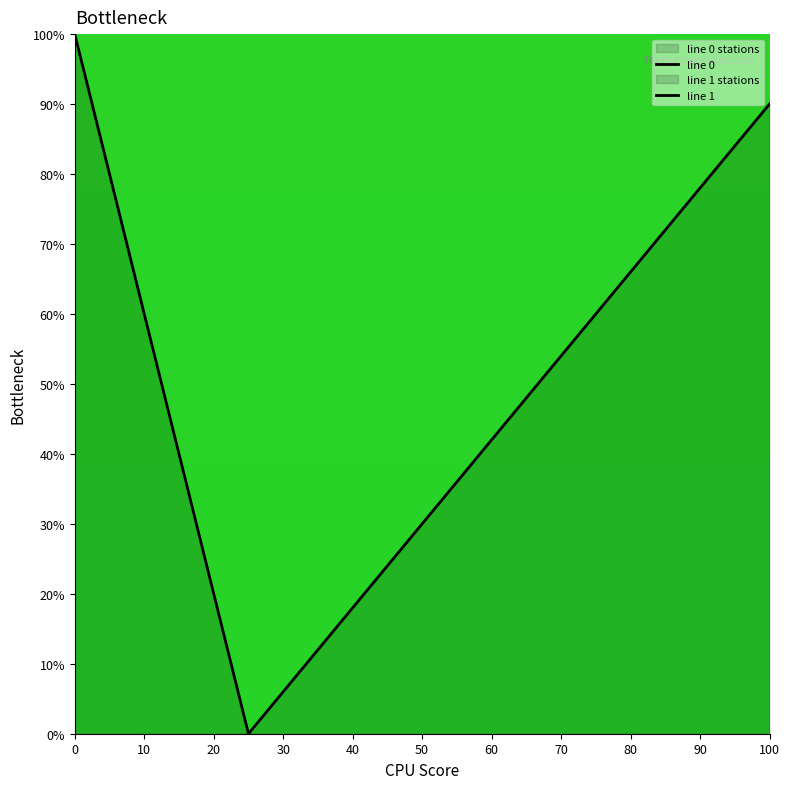

What is the average value?

50.0